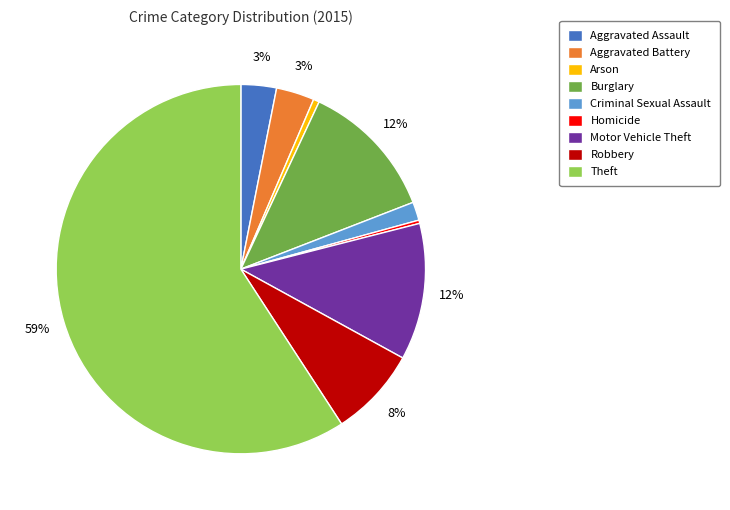

Which has a higher value, Burglary or Theft?

Theft